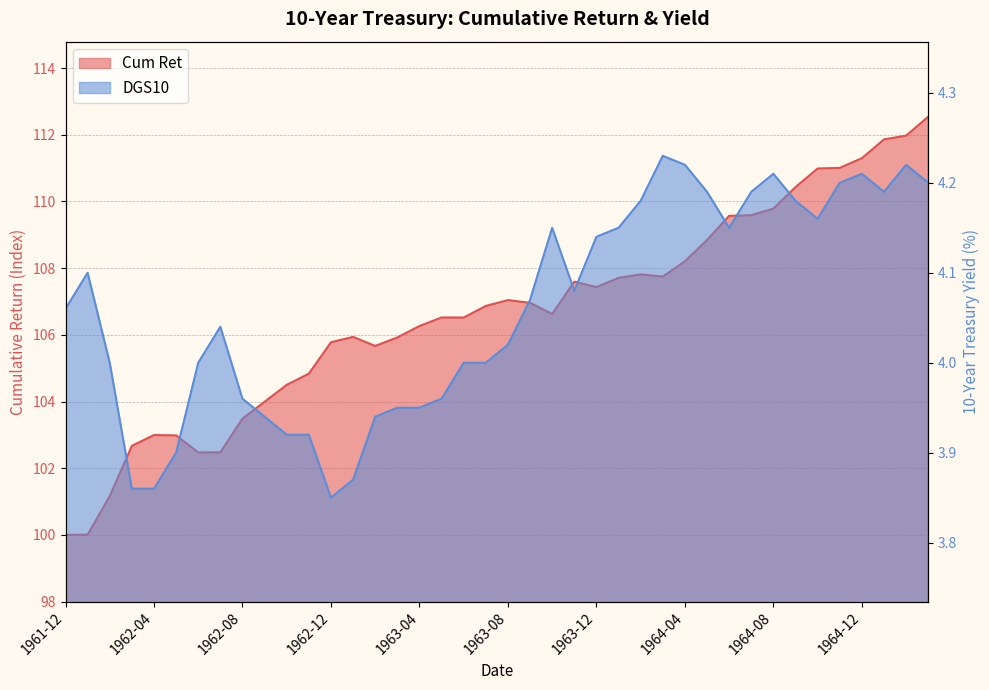

Does the chart have visible grid lines?

Yes